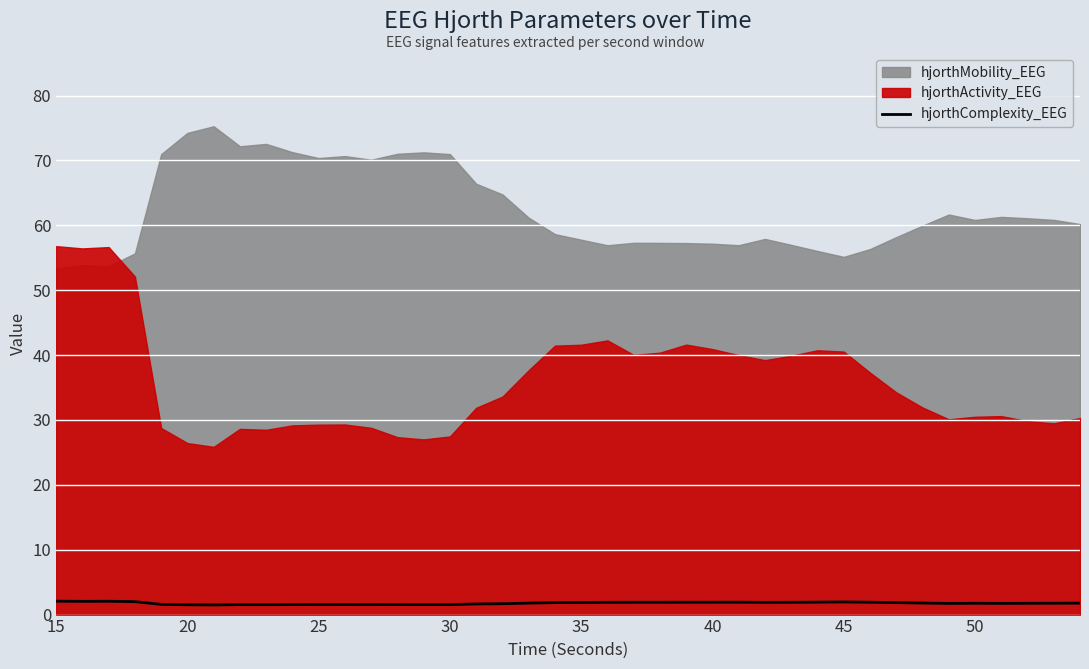

How many interior local valleys (lower than both neighbors) does the data have?

9